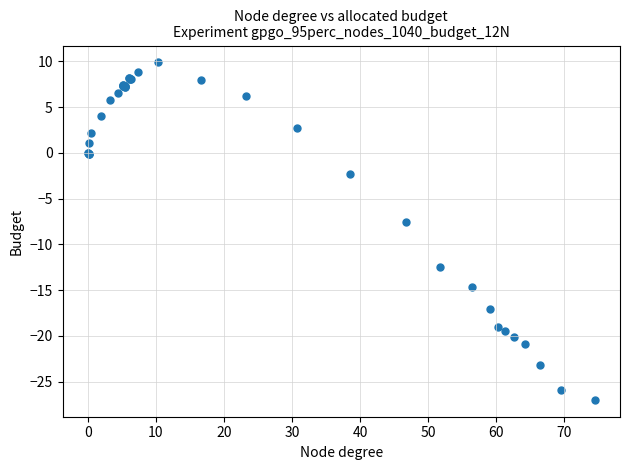

What Y value in the scatter plot is closest to -8?

-7.5